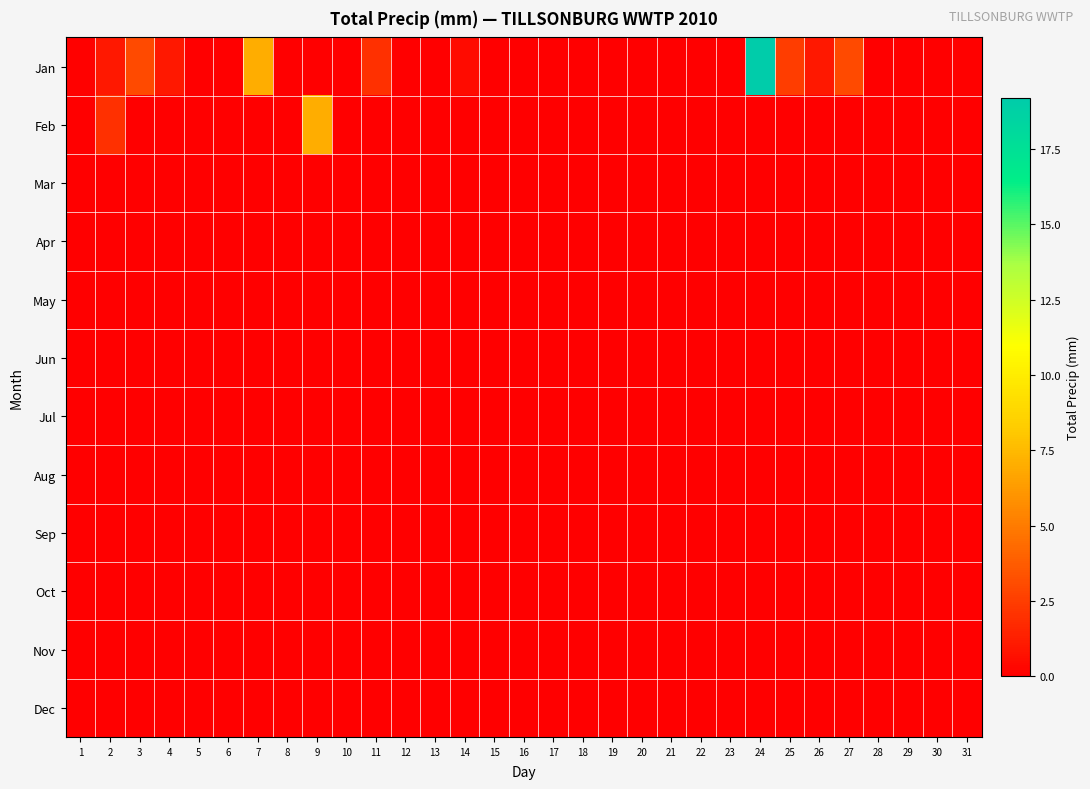

What is the total value across all series at 1?

0.1